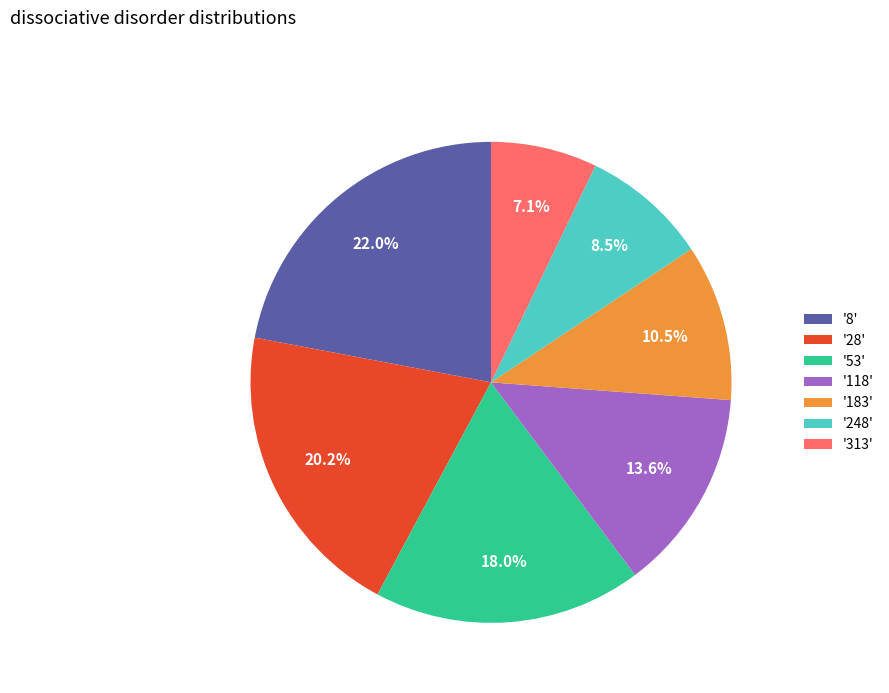

How many slices are in this pie chart?

7